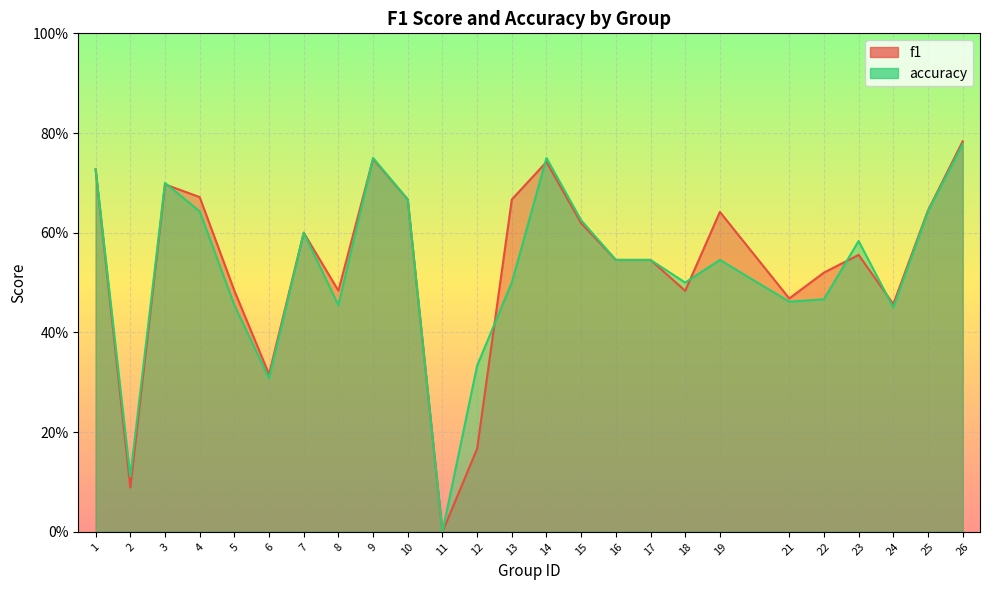

Which series changed the most between 14 and 18?

f1